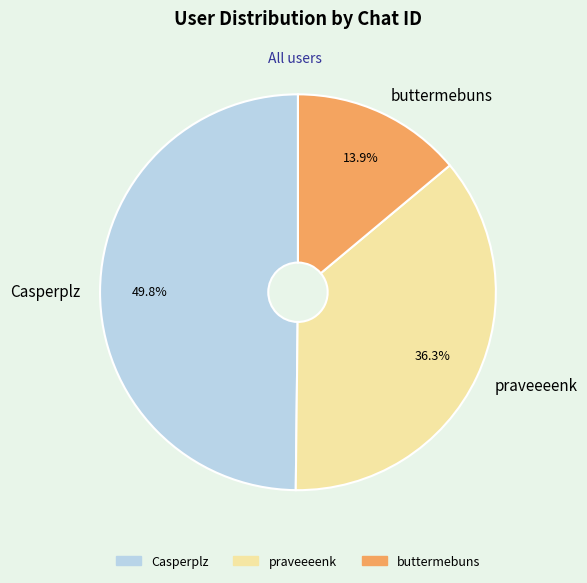

Do Casperplz and buttermebuns together represent more than half of the pie?

Yes